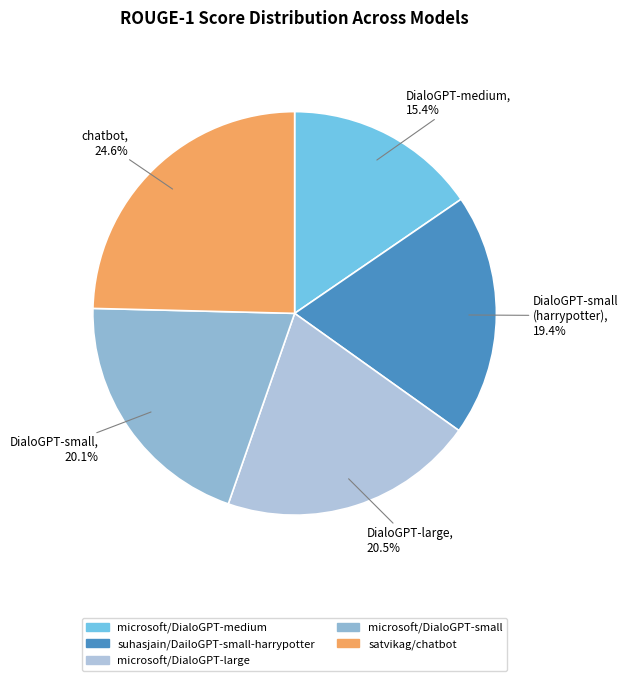

True or false: microsoft/DialoGPT-small accounts for 20% of the total.

True